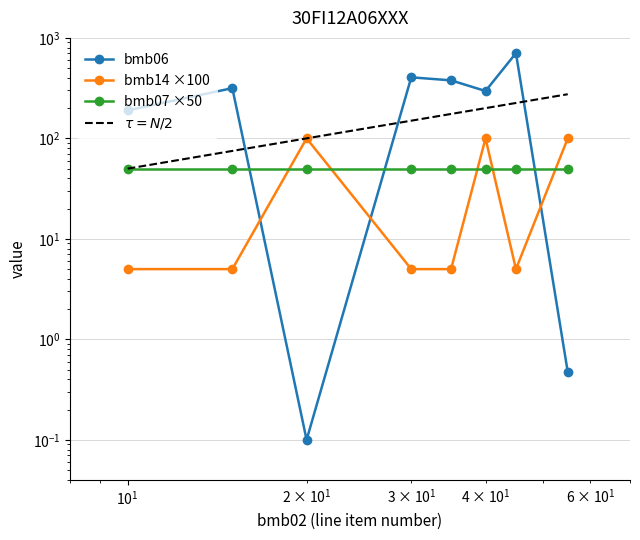

What is the difference between the highest and lowest values at 35?

373.0